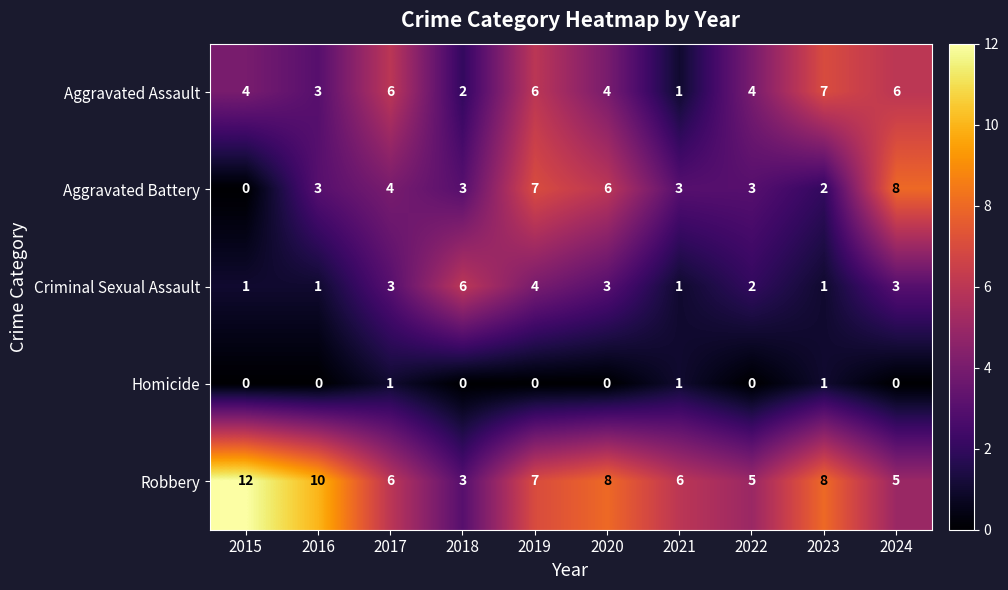

The value of Robbery at 2016 is 10. True or false?

True